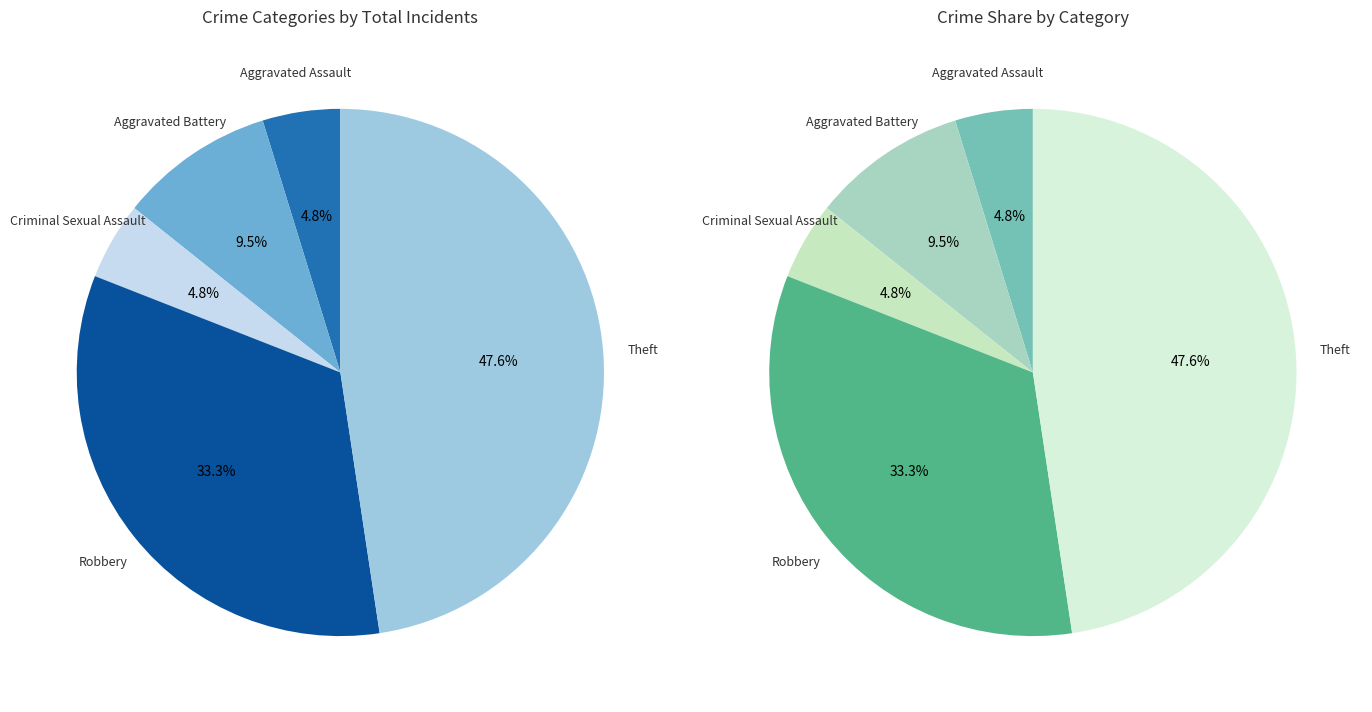

Which category has the biggest portion of the pie?

Theft